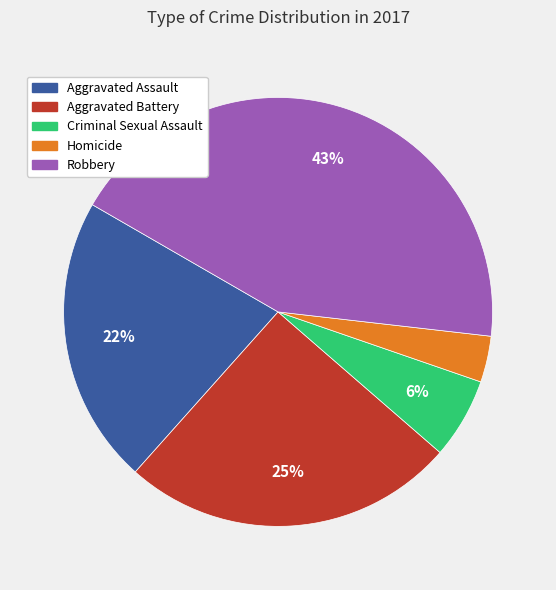

Rank the categories by value from lowest to highest.

Homicide, Criminal Sexual Assault, Aggravated Assault, Aggravated Battery, Robbery